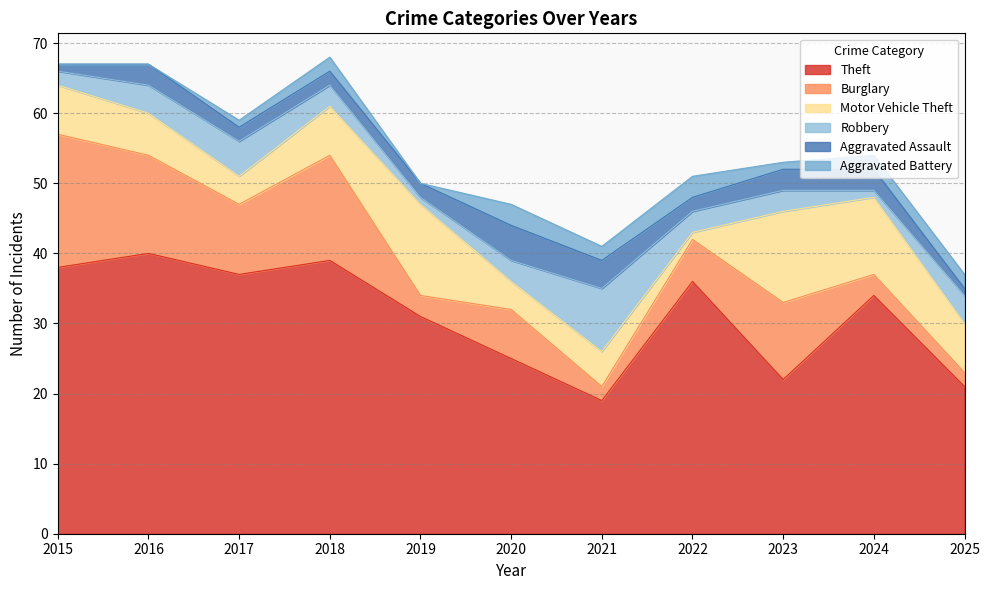

At which category is the sum across all series the highest?

2018